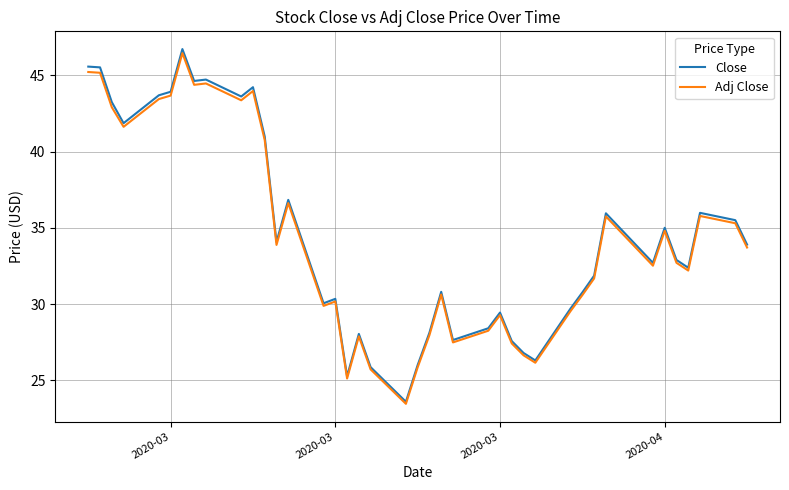

What is the maximum value shown in the chart?

46.7